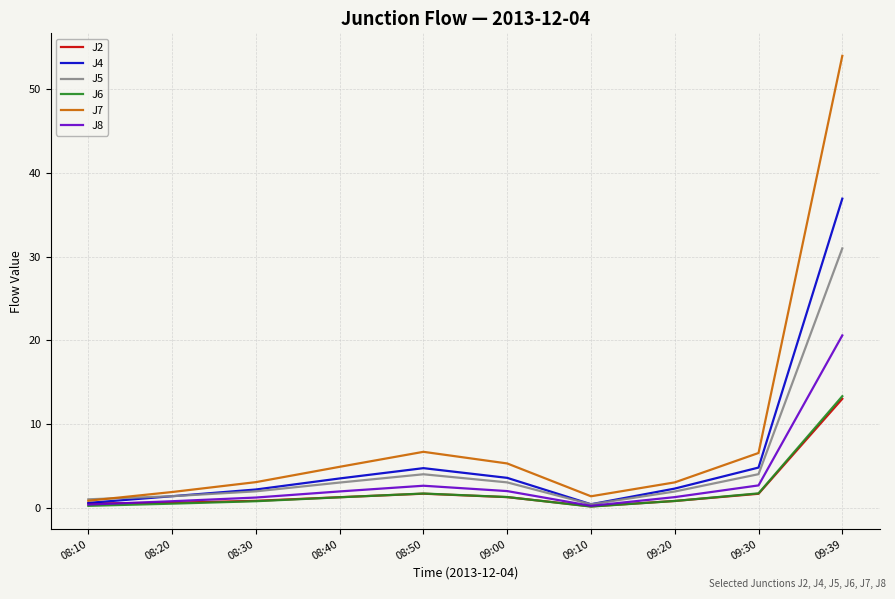

What is the difference between the highest and lowest values at 08:20?

1.4